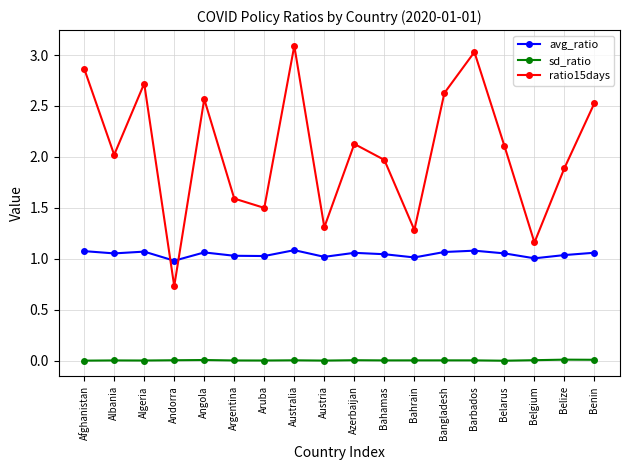

How many data points in ratio15days are above 2?

10